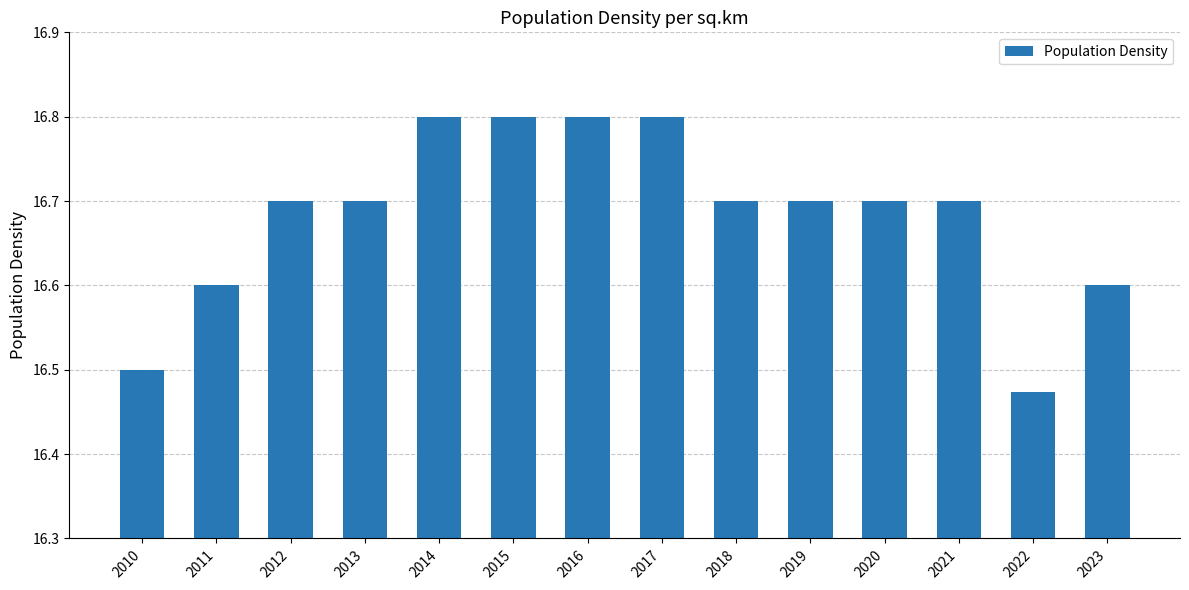

The chart shows a value of 16.5 at 2022. True or false?

True